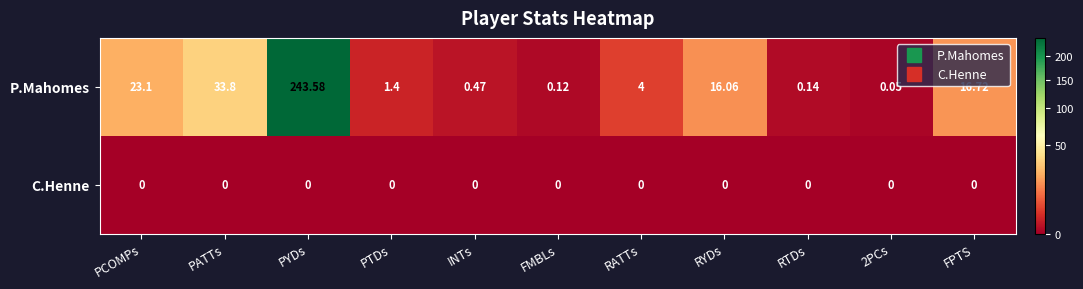

At how many categories does at least one series exceed 70?

1